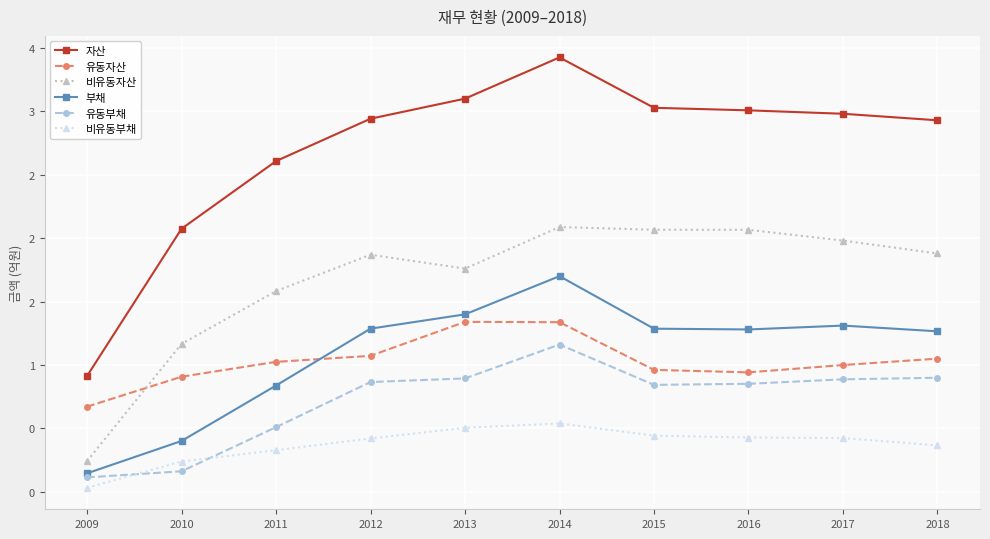

What is the difference between the maximum and minimum values in the 자산 series?

2.5